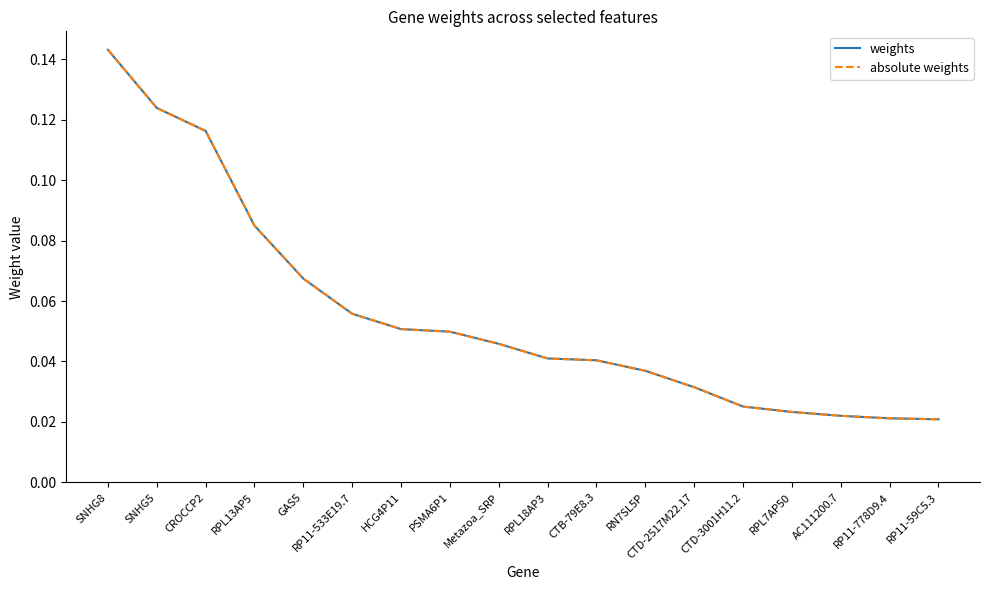

At which category is the sum across all series the highest?

SNHG8